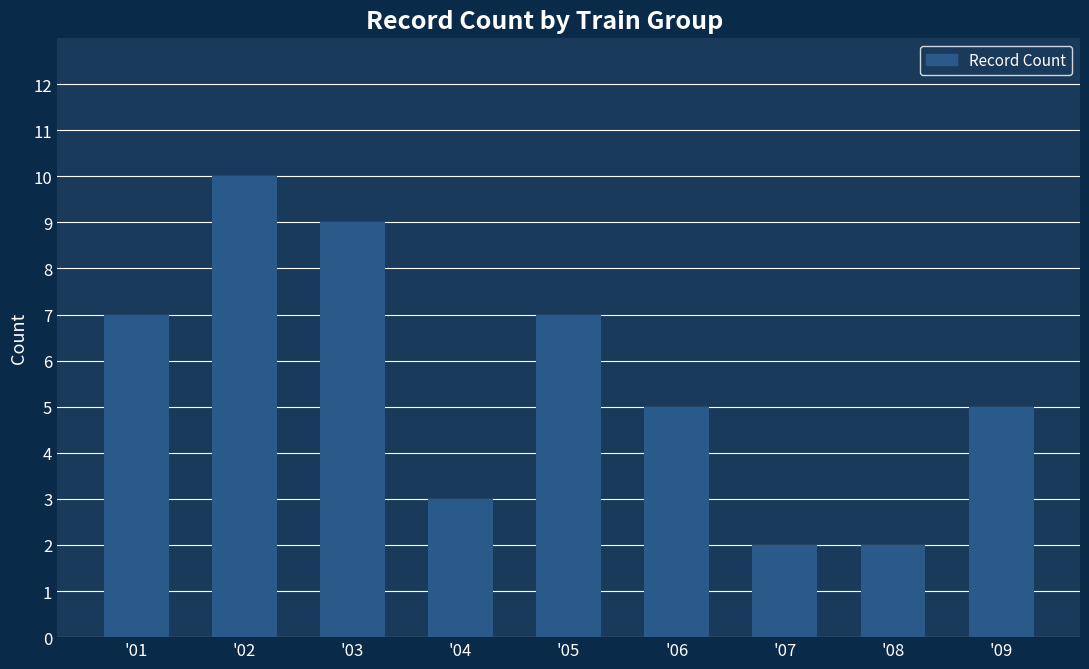

Count the number of categories in the chart.

9